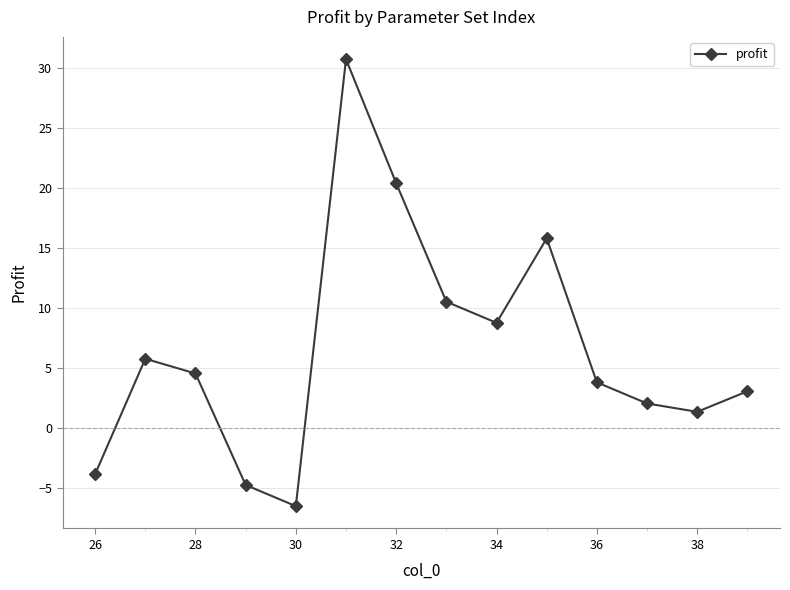

What is the difference between the maximum and minimum values?

37.3